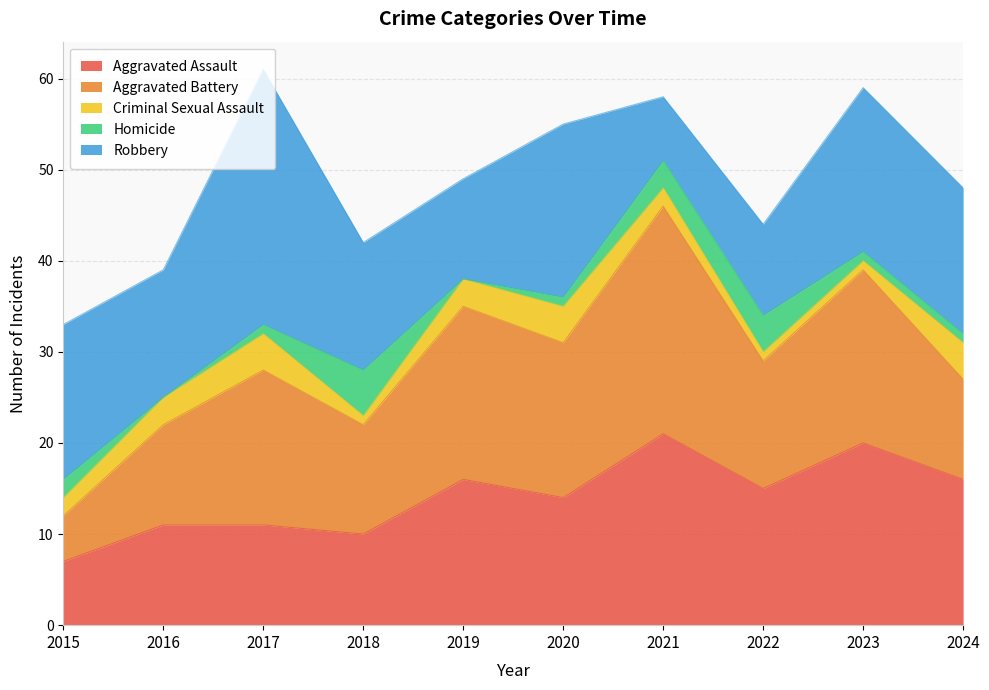

Which series has the largest range (max minus min)?

Robbery